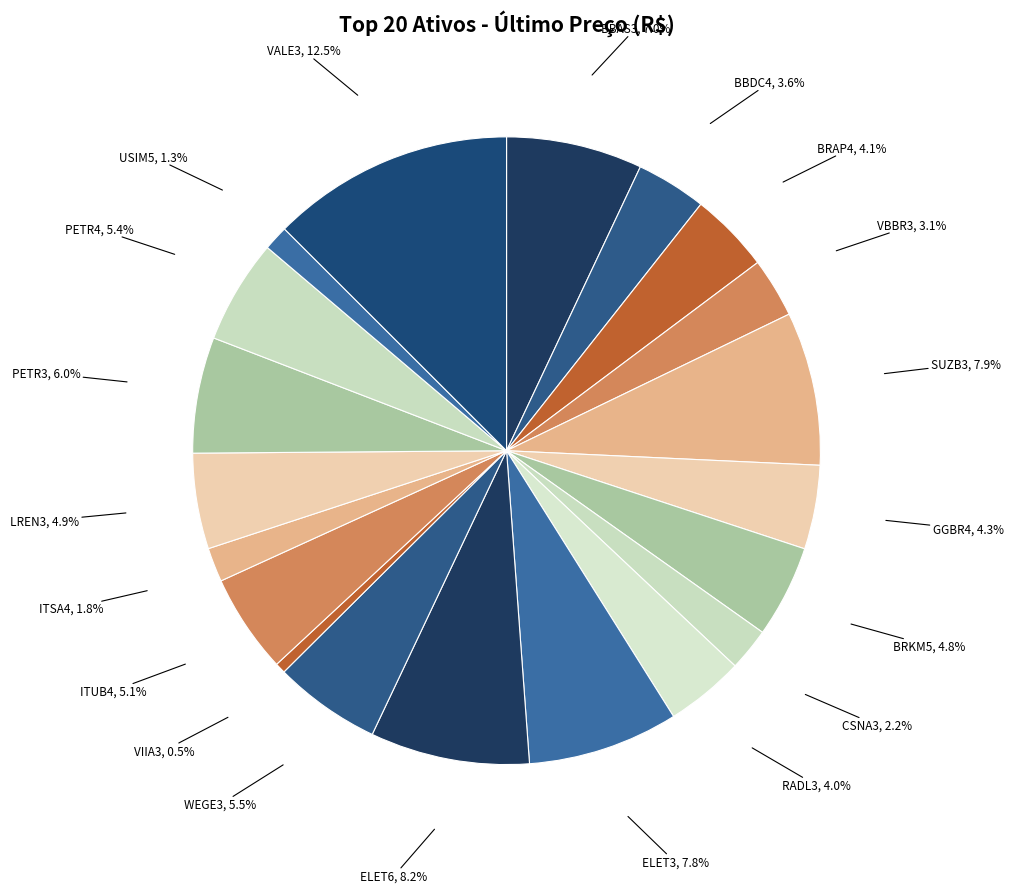

How many slices are in this pie chart?

20